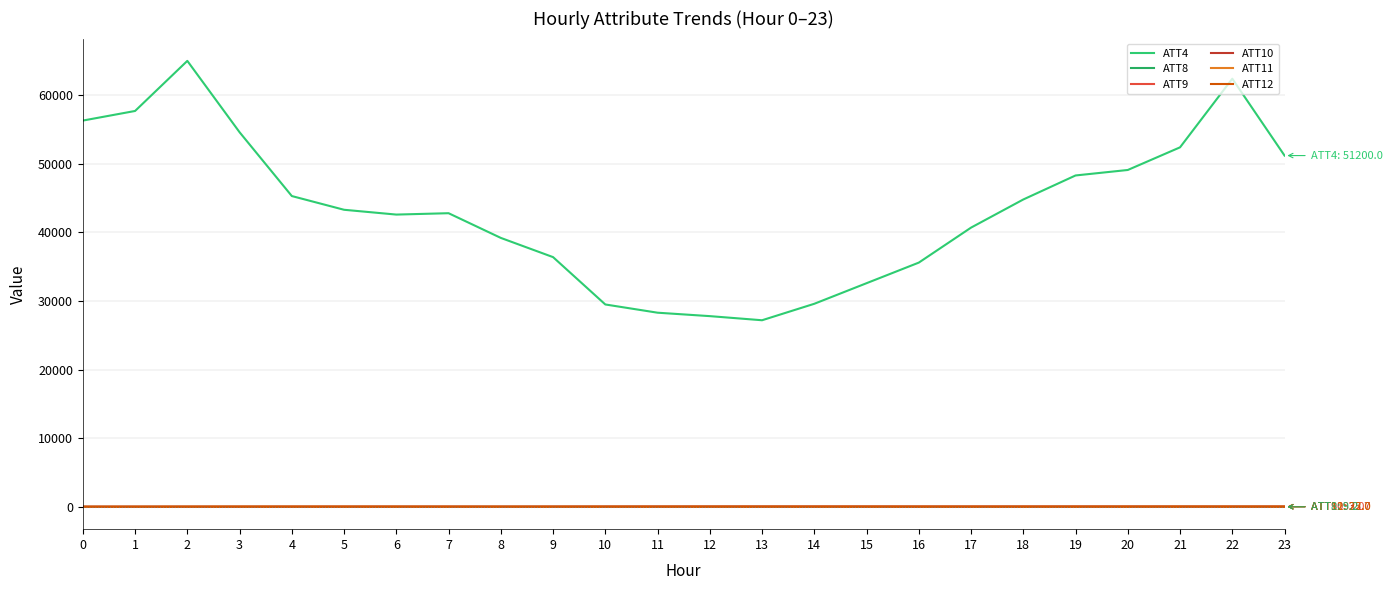

What is the maximum value shown in the chart?

65000.0